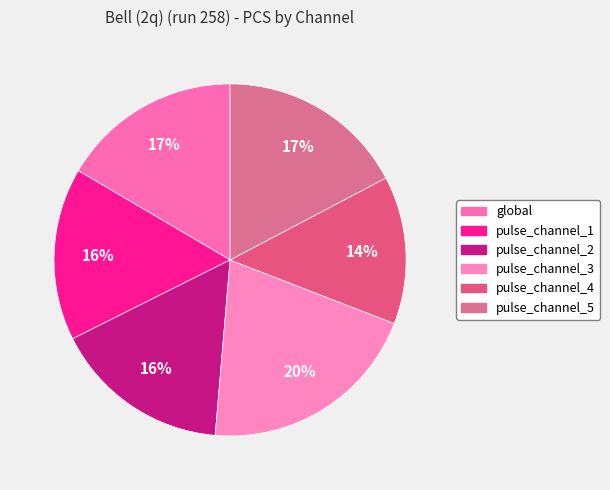

How many segments does this pie chart have?

6